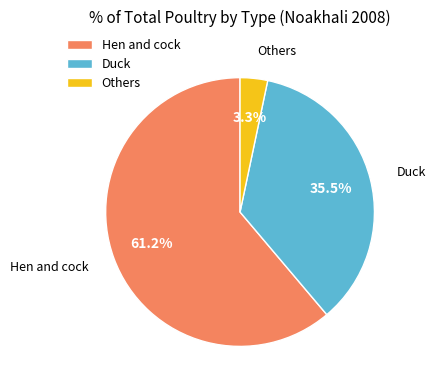

What is the smallest slice in the pie chart?

Others